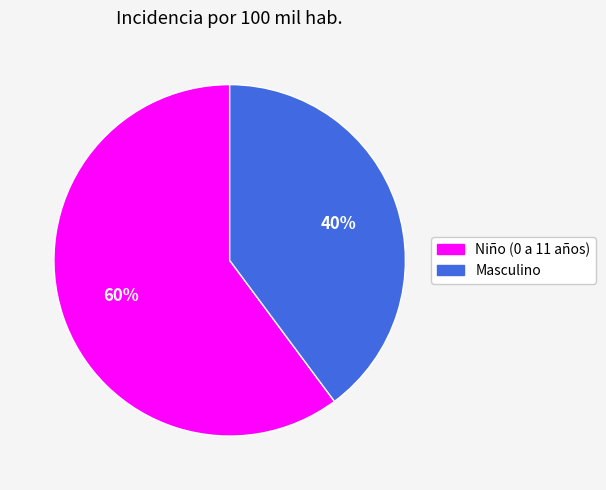

Does Niño (0 a 11 años) represent more than half of the total?

Yes